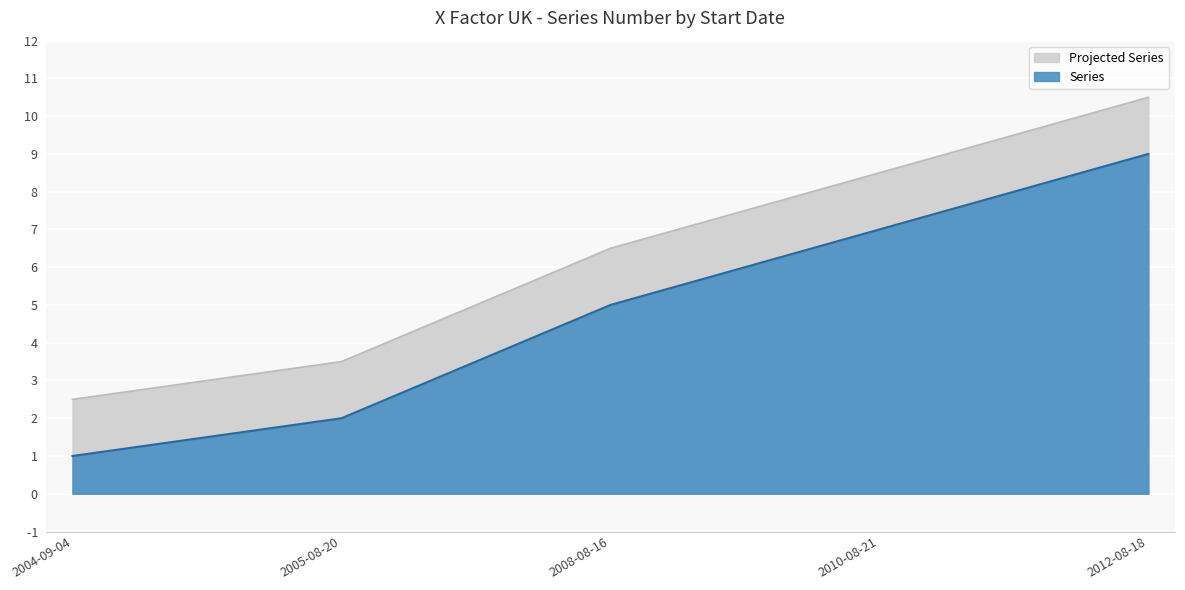

Reading right to left, list all the values displayed in this chart.

10.5	8.5	6.5	3.5	2.5